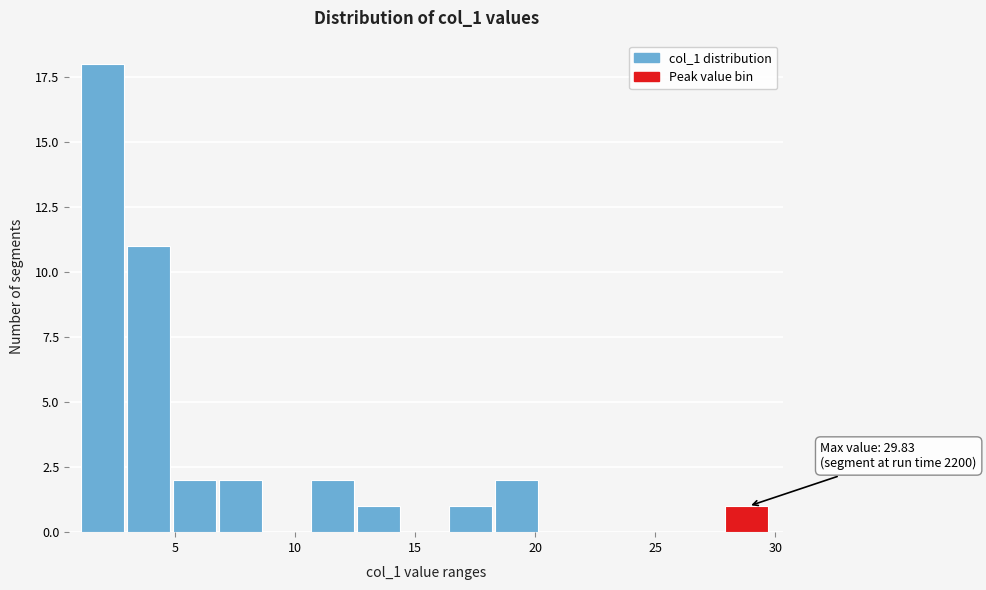

Around what value on the x-axis is the tallest bar? Give the approximate position of its centre, as read against the axis.

2.0